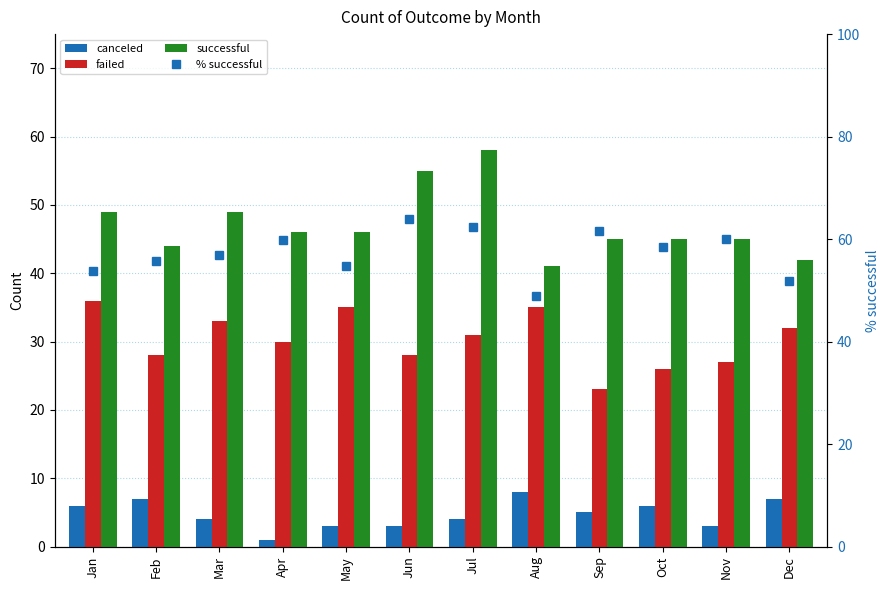

What is the minimum value for successful?

41.0